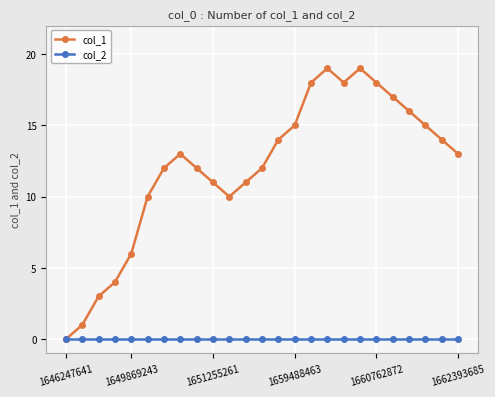

Is this an area chart (filled region under the line)?

No